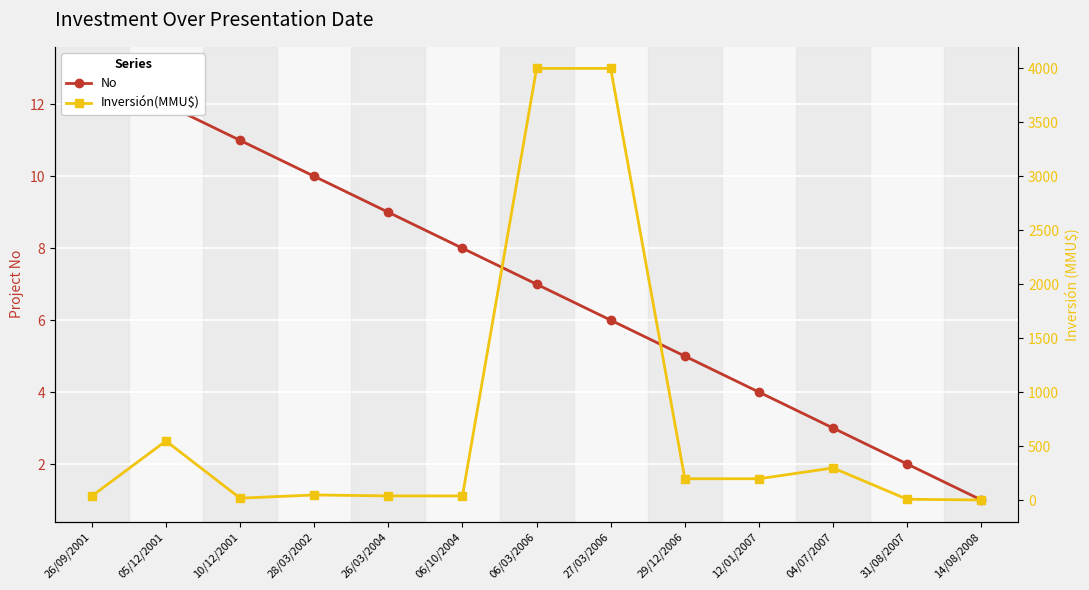

At which label does Inversión(MMU$) first exceed 50?

05/12/2001